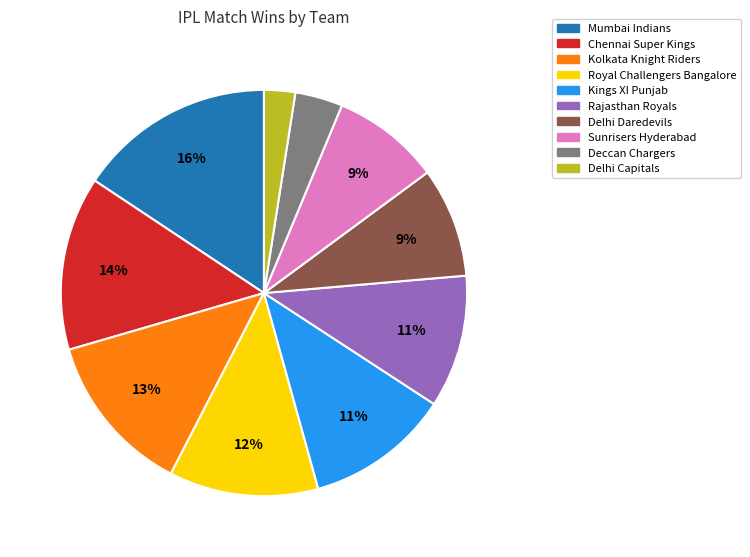

To the nearest percent, what is the combined percentage of Kings XI Punjab and Deccan Chargers?

15%